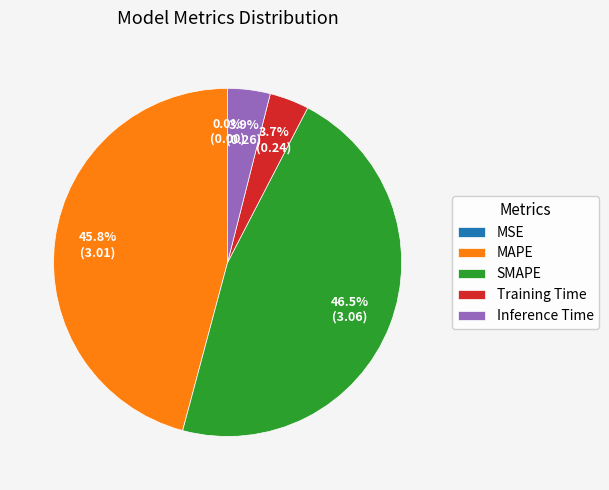

To the nearest percent, what percentage of the pie is MAPE?

46%